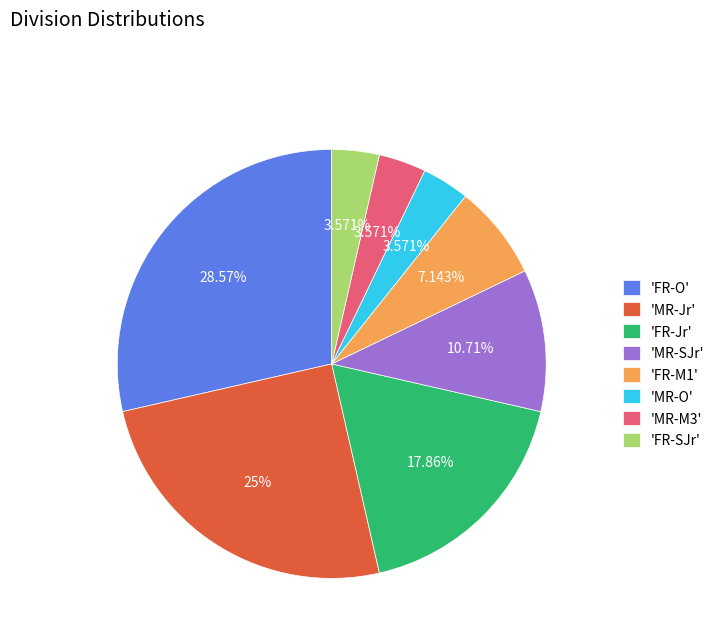

What is the ratio of the value at 'FR-M1' to the value at 'FR-SJr'?

2.0